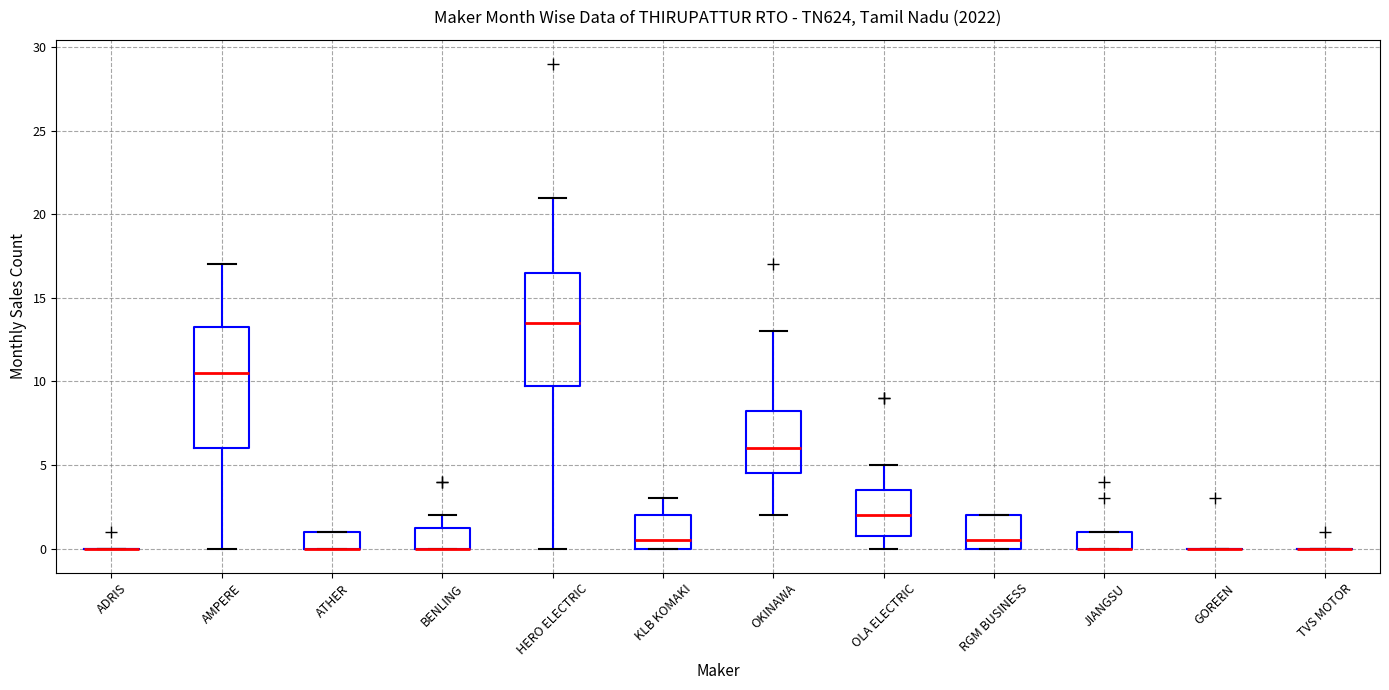

Which box is the tallest, from its lower edge to its upper edge?

AMPERE